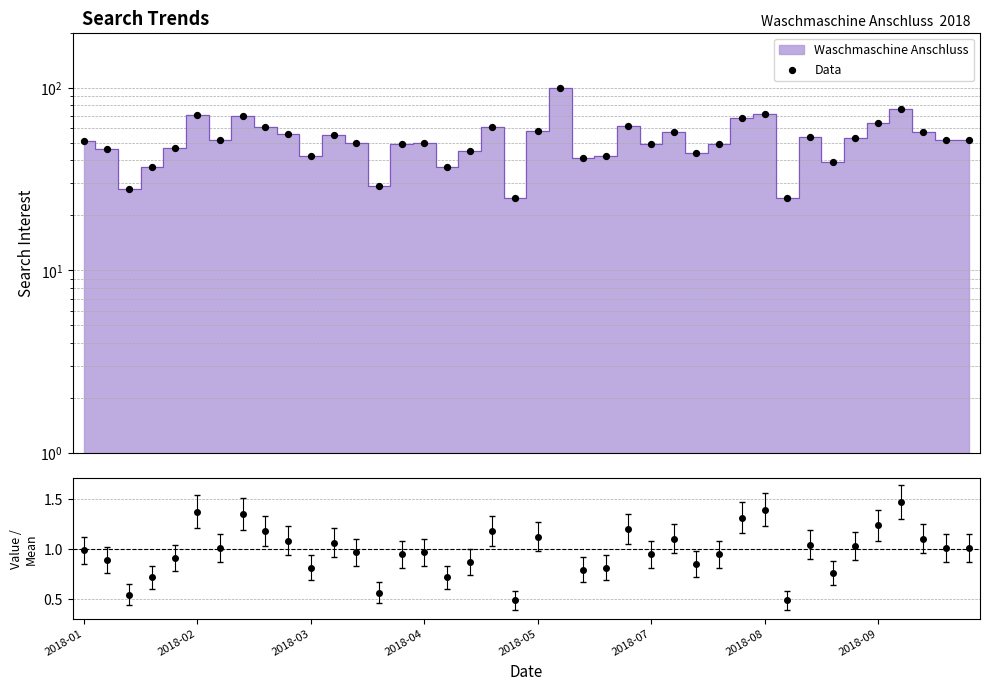

What is the change in value from 2018-02 to 18?

+15